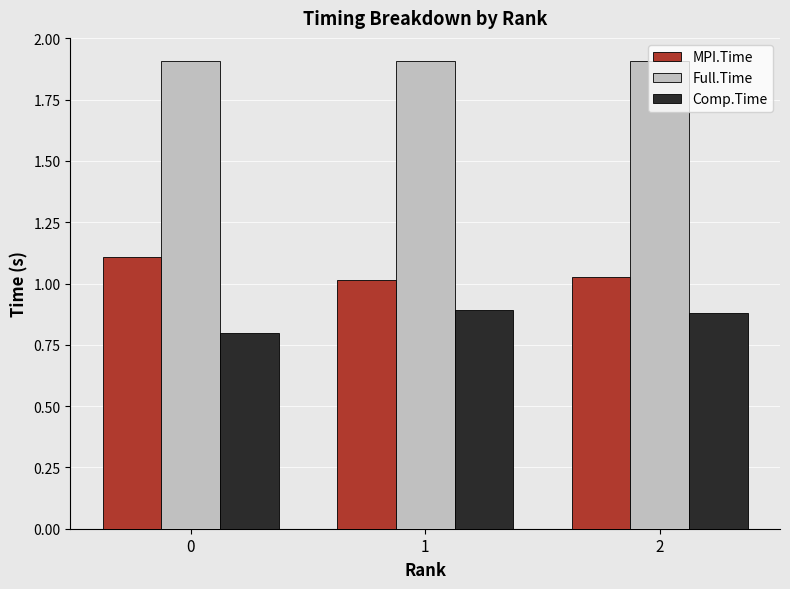

How many bars are there in each group?

3